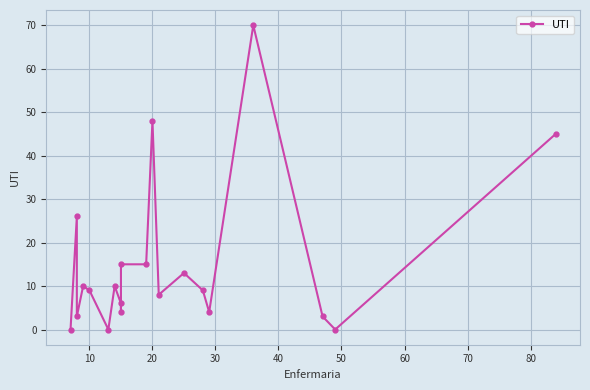

How many values are above zero?

17